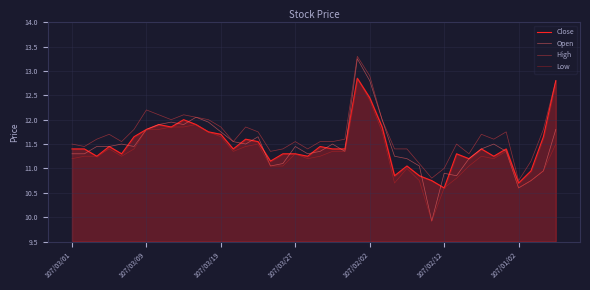

What is the maximum value shown in the chart?

13.3